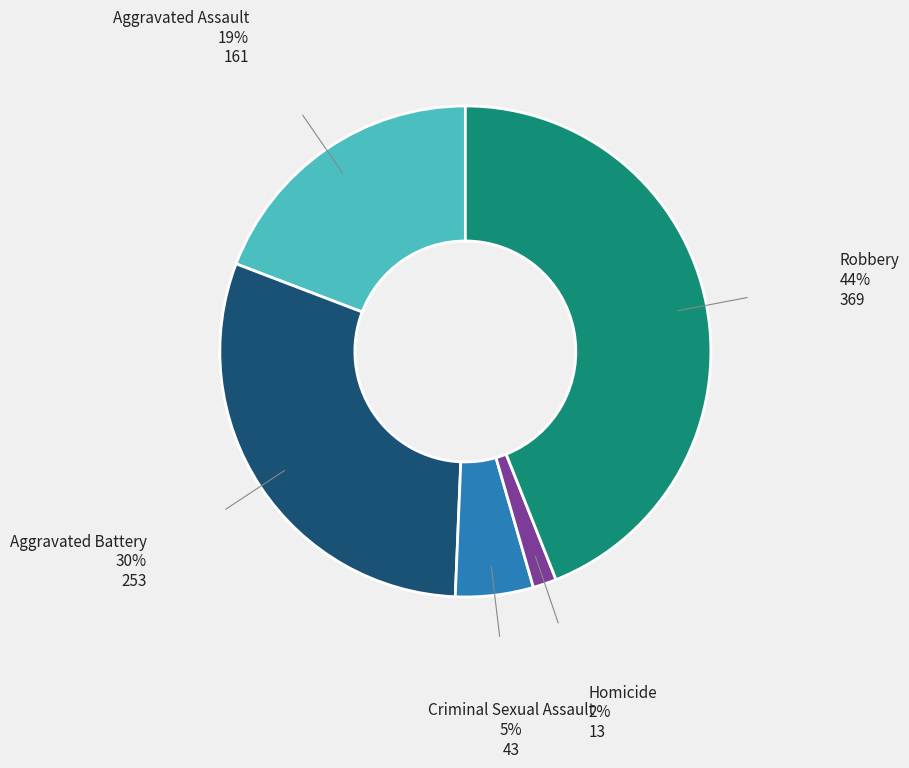

Does any single category account for the majority?

No